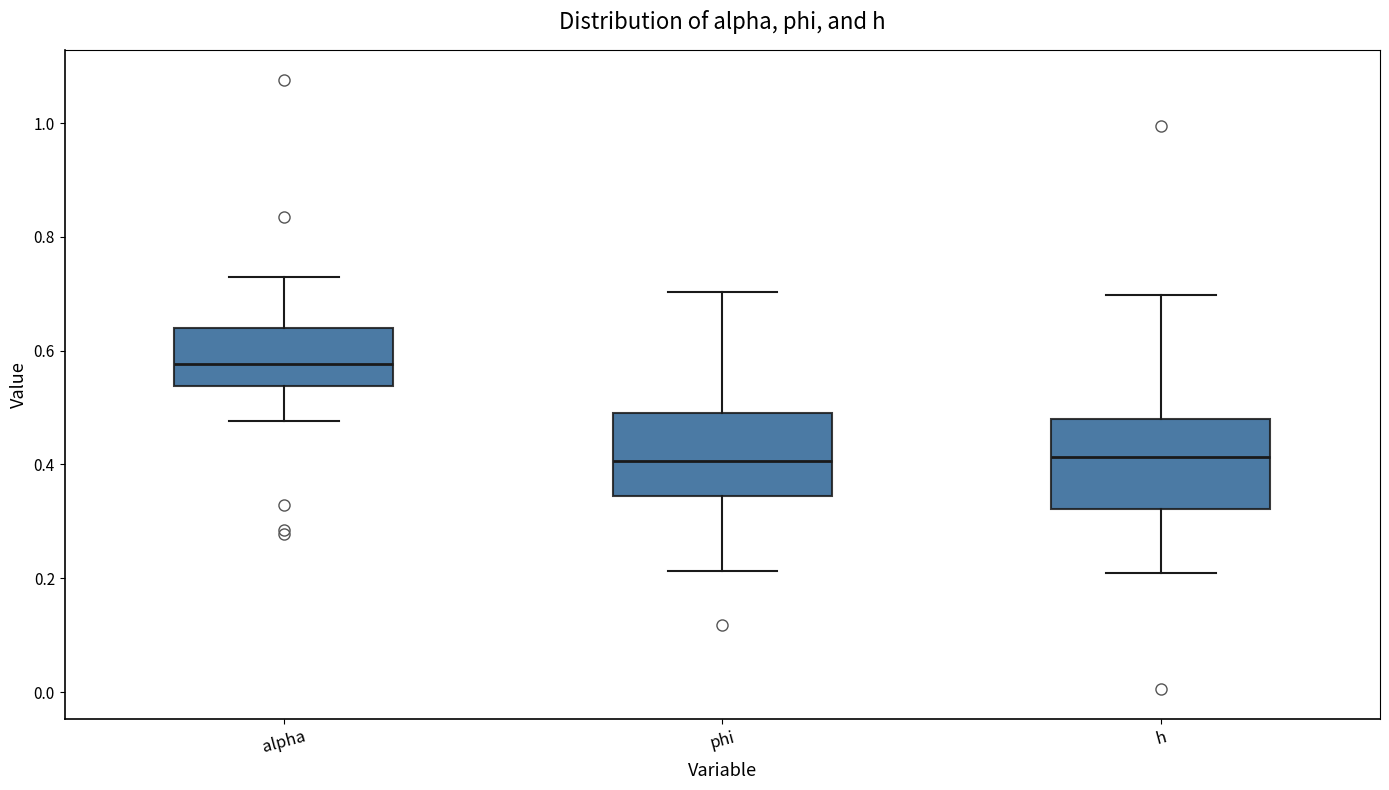

Reading left to right, transcribe this box plot: for each box, give where its median line is, the range the box spans, and where its two whiskers end, as read against the y-axis. The values are not printed on the chart, so give them approximately, as read against the axis.

alpha: median 0.58, box 0.54 to 0.64, whiskers 0.48 to 0.72
phi: median 0.40, box 0.34 to 0.50, whiskers 0.22 to 0.70
h: median 0.42, box 0.32 to 0.48, whiskers 0.20 to 0.70